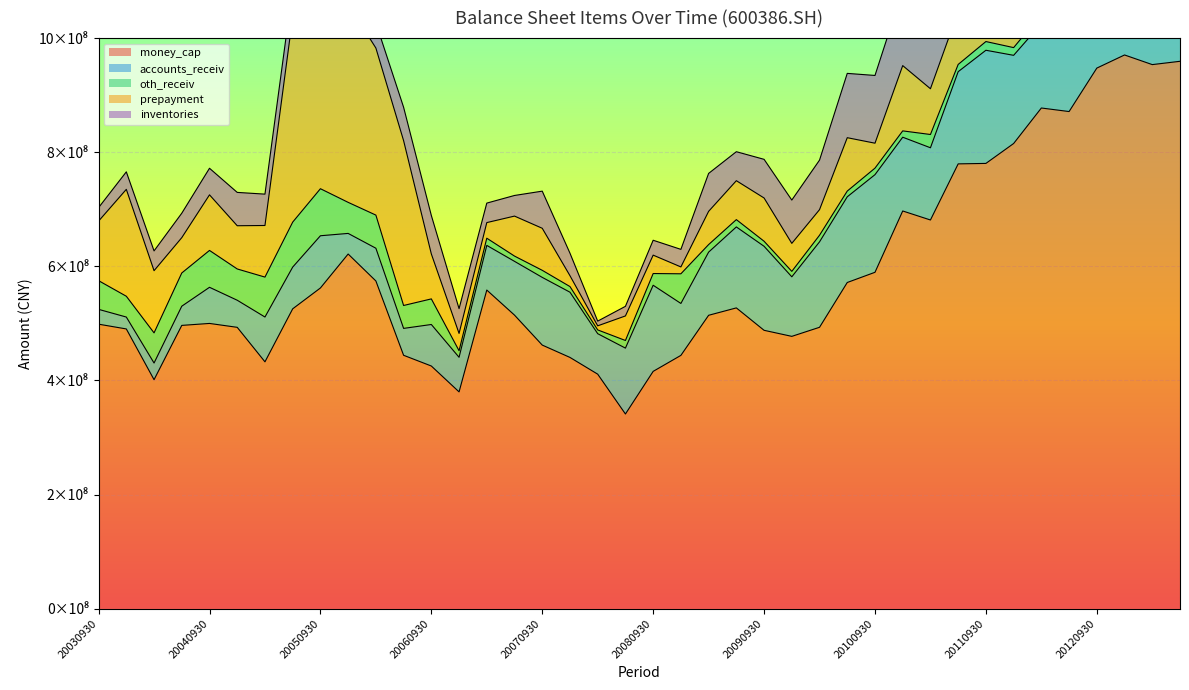

What is the total value across all series at 20110630?

1164578613.0